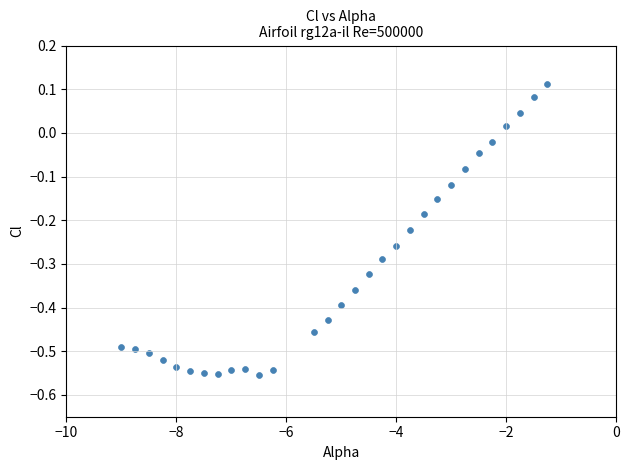

What is the range of Y values (max minus min)?

0.7